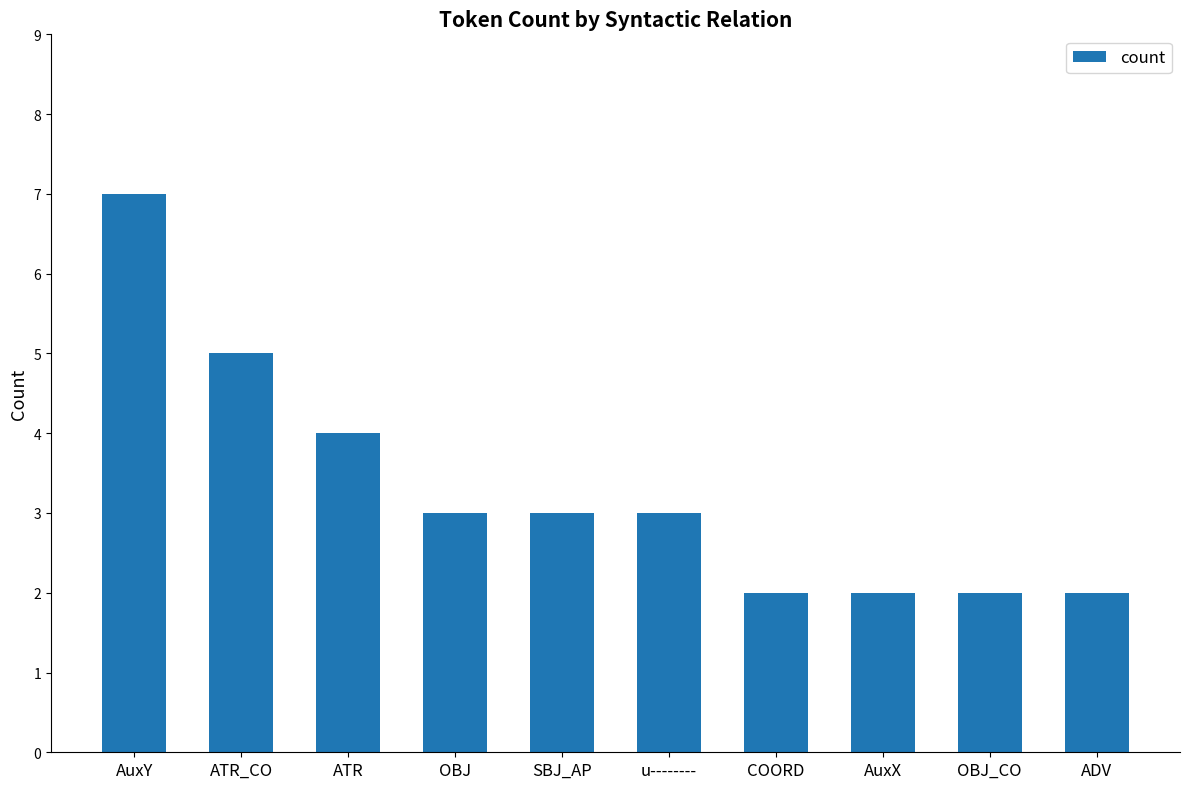

At which label is the value closest to 4?

ATR